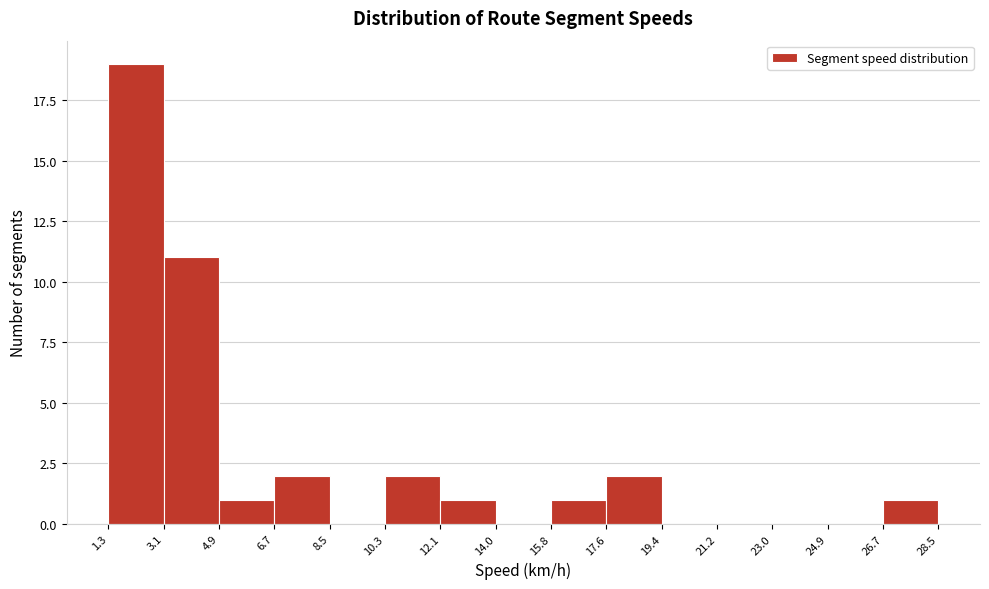

How tall is the bar that spans 17.6 to 19.4 on the x-axis? The values are not printed on the chart, so give them approximately, as read against the axis.

2